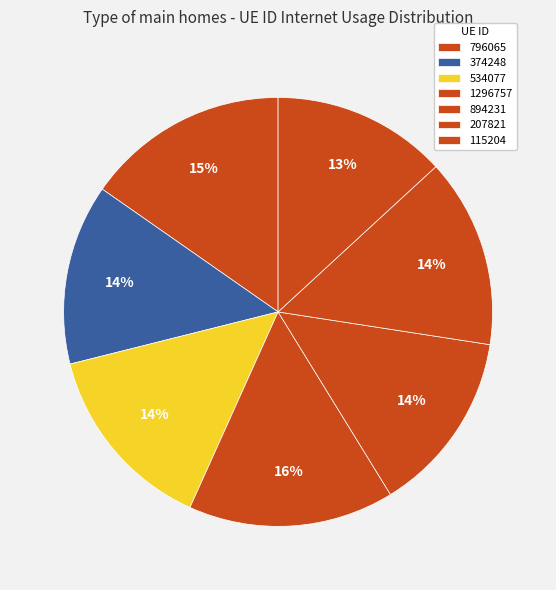

To the nearest percent, what is the combined percentage of 115204 and 374248?

27%